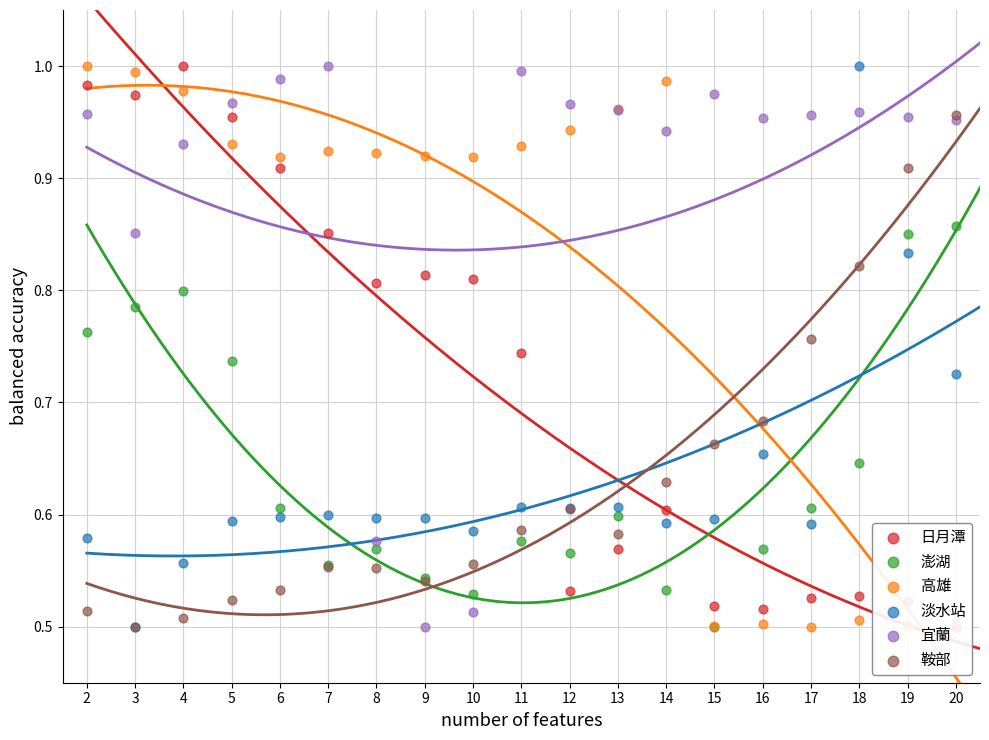

What is the total value across all series at 20?

4.5